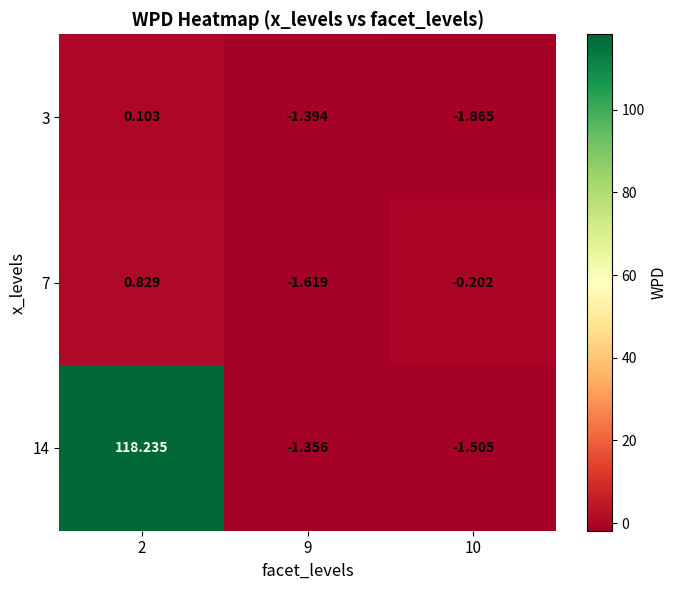

How many data points in 3 are less than -1?

2